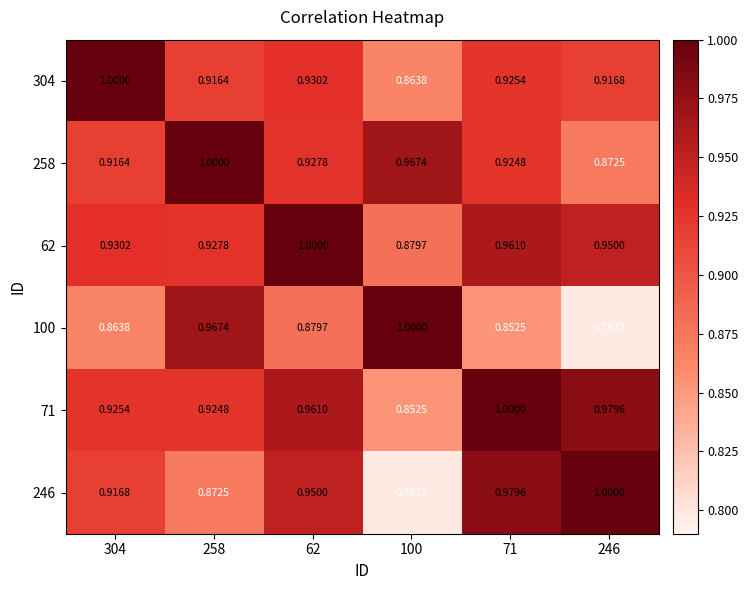

Is the value of 246 at 100 greater than the value of 304 at 100?

No